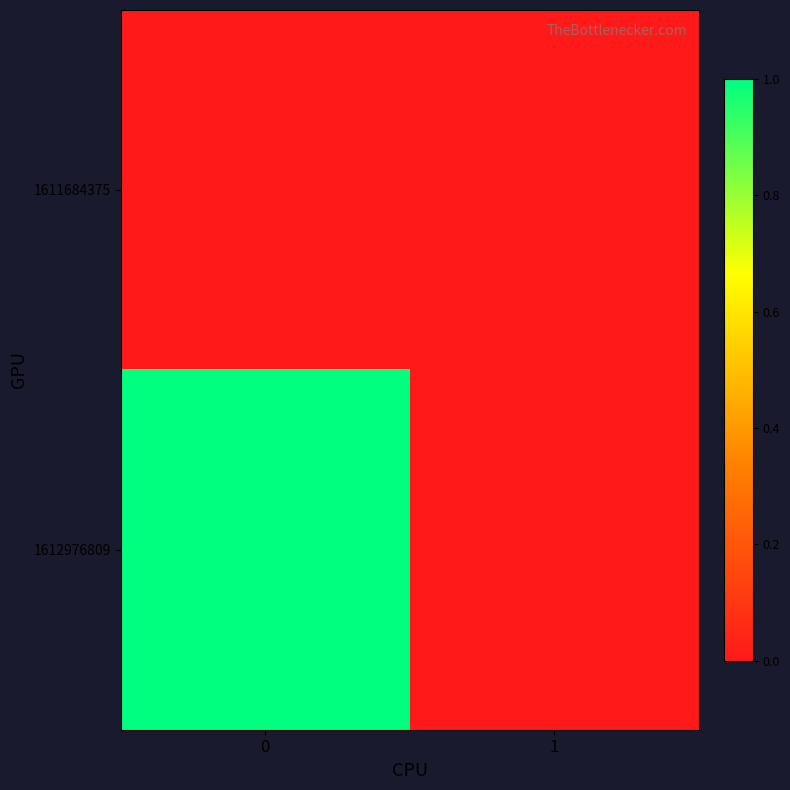

Rank the series by their average value, from highest to lowest.

1612976809, 1611684375